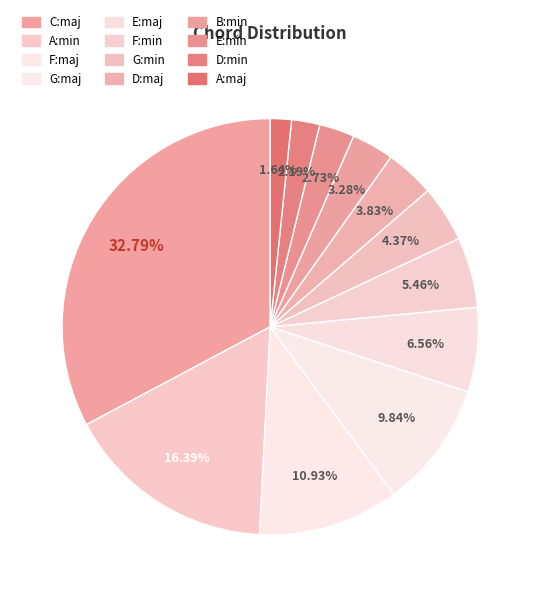

Does any single category account for the majority?

No